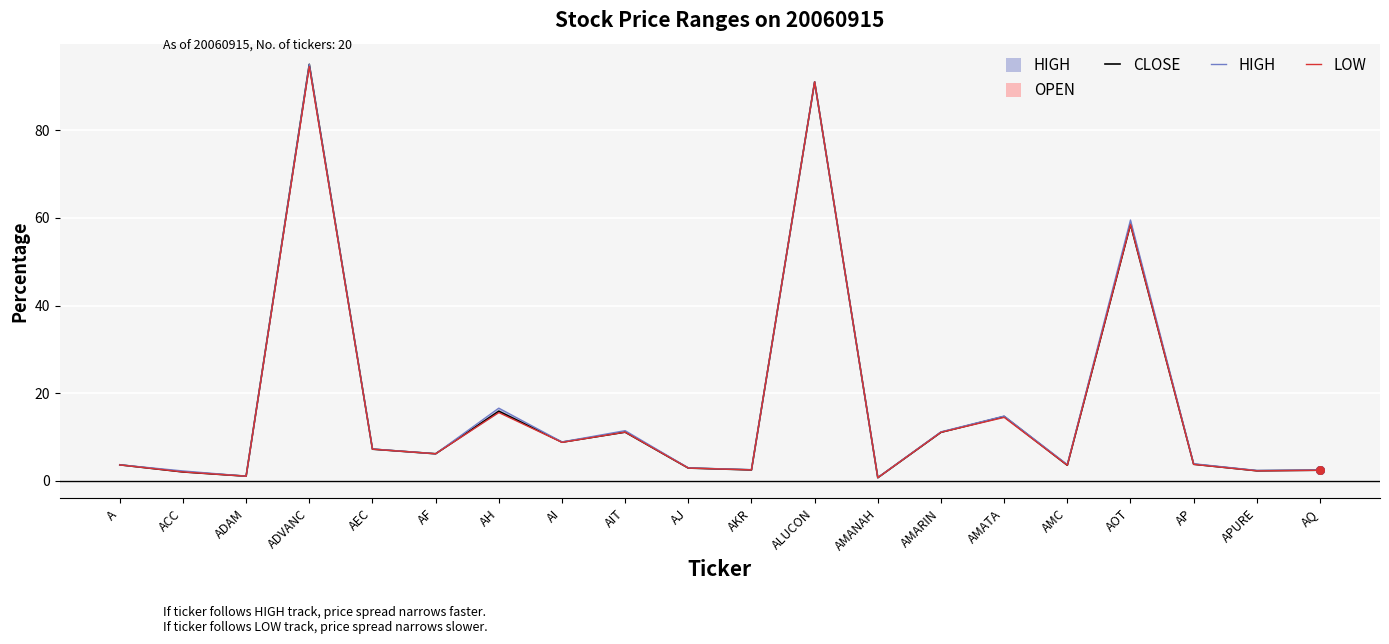

At how many categories does at least one series exceed 69?

2